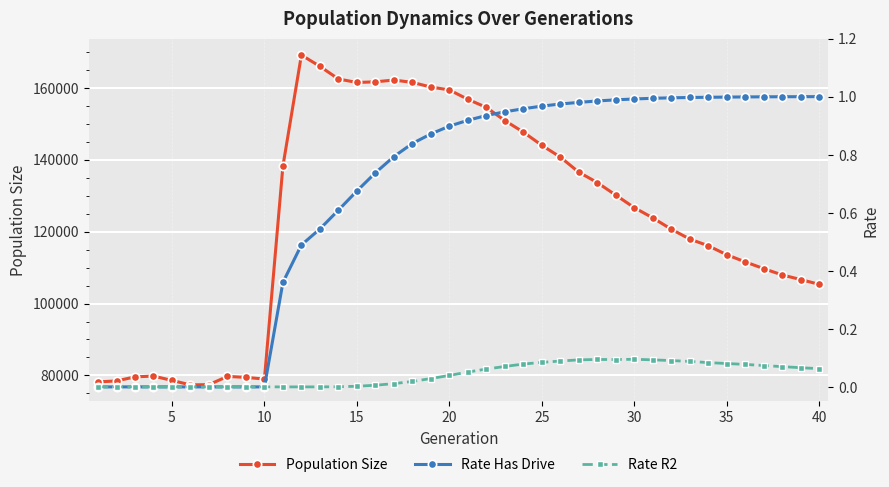

What is the value of the Population Size point at the 30th from the left?

126660.0